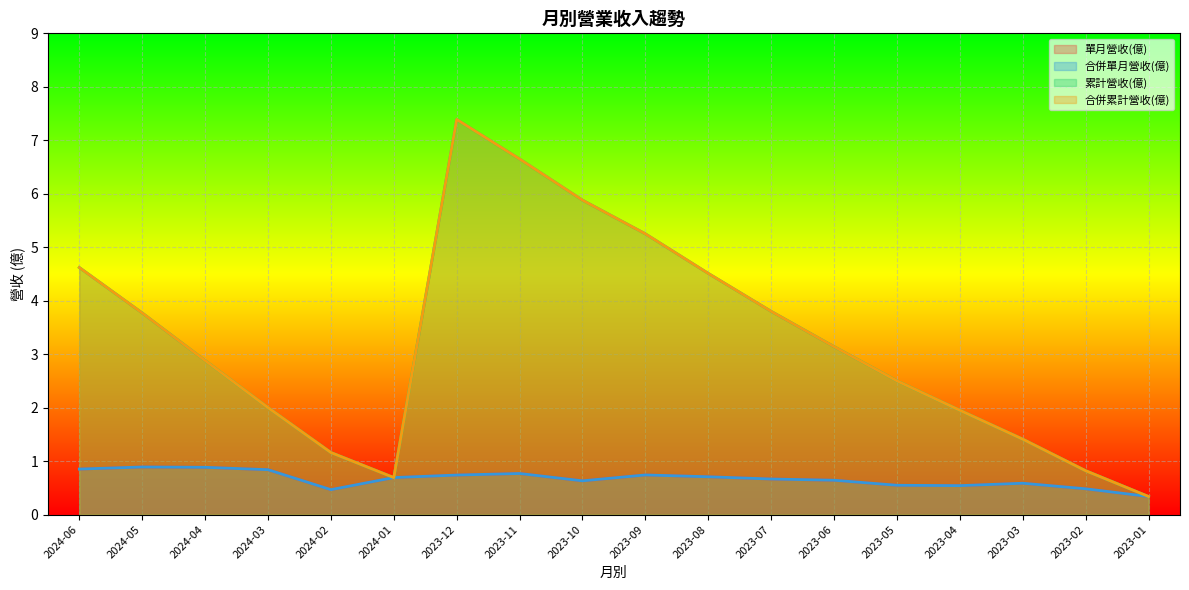

What position from the left is 2024-04?

3